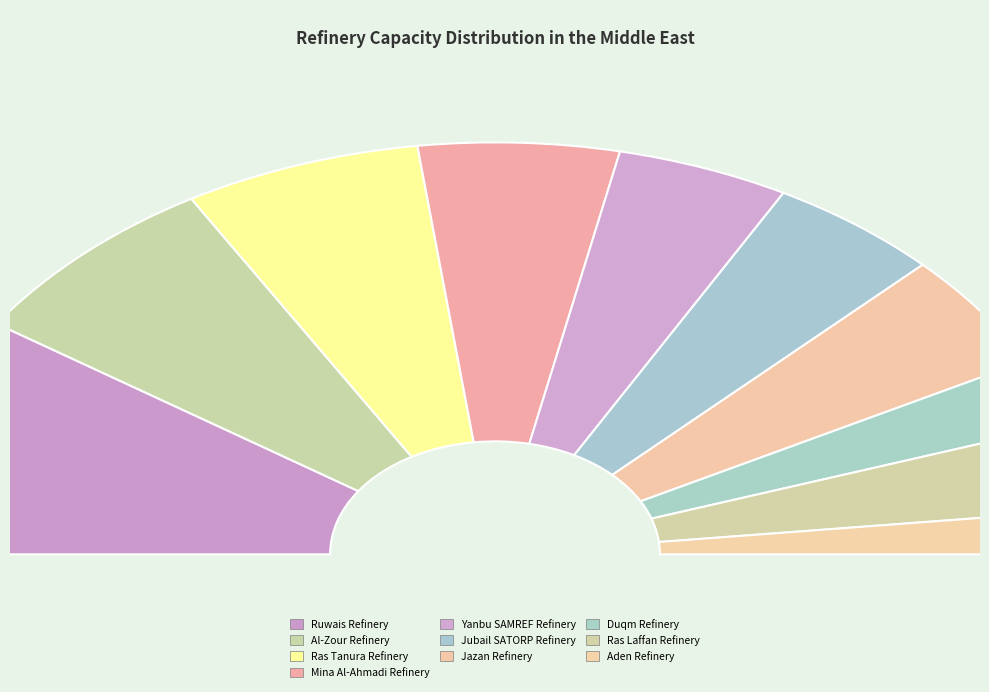

How many segments does this pie chart have?

10